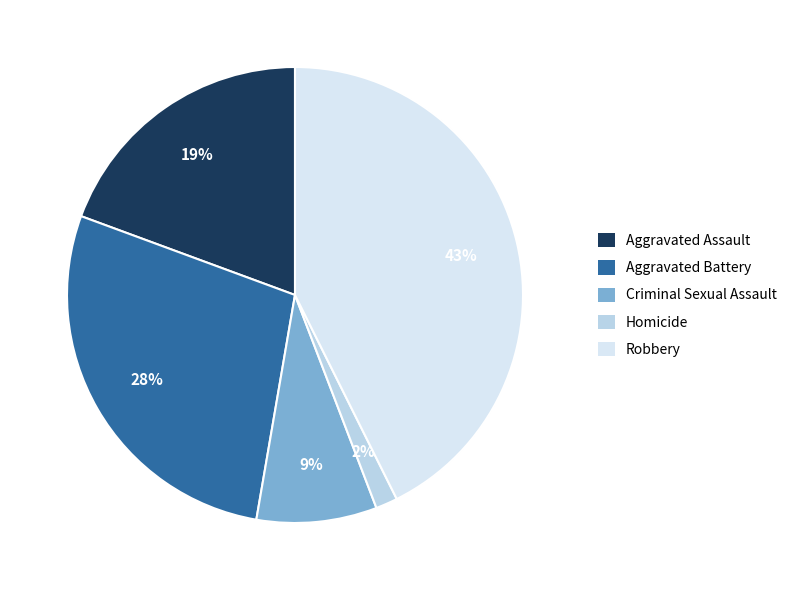

How many segments does this pie chart have?

5